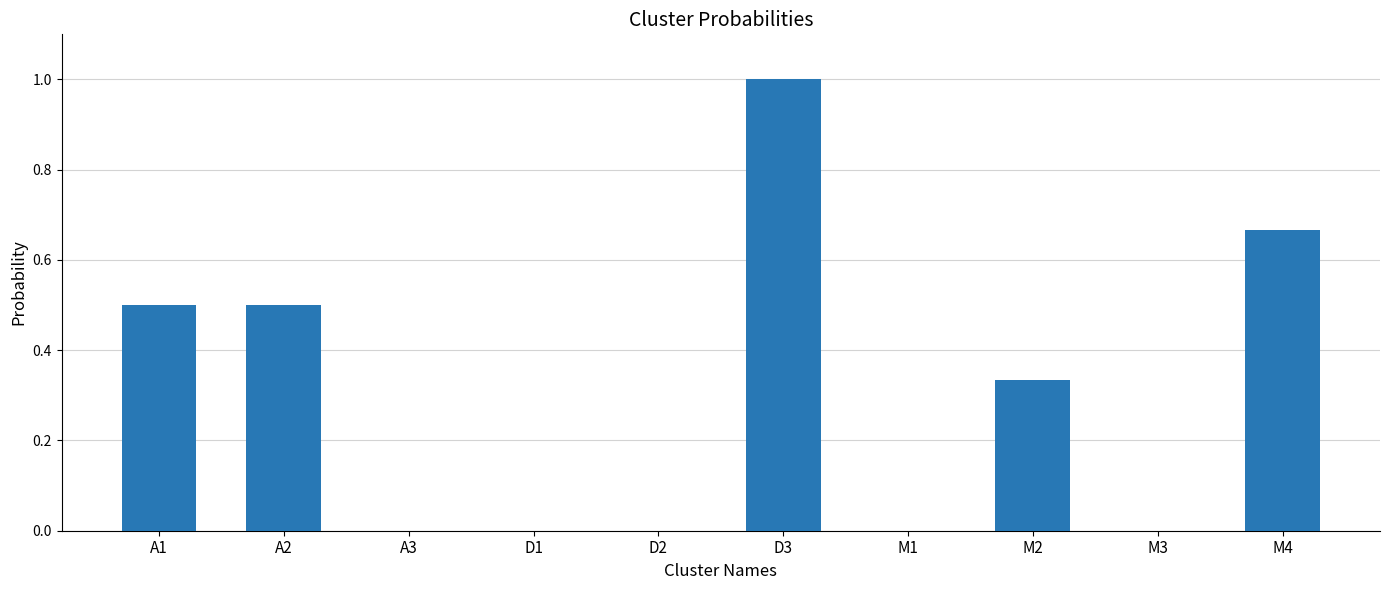

What is the sum of the values at A1 and M2?

0.8